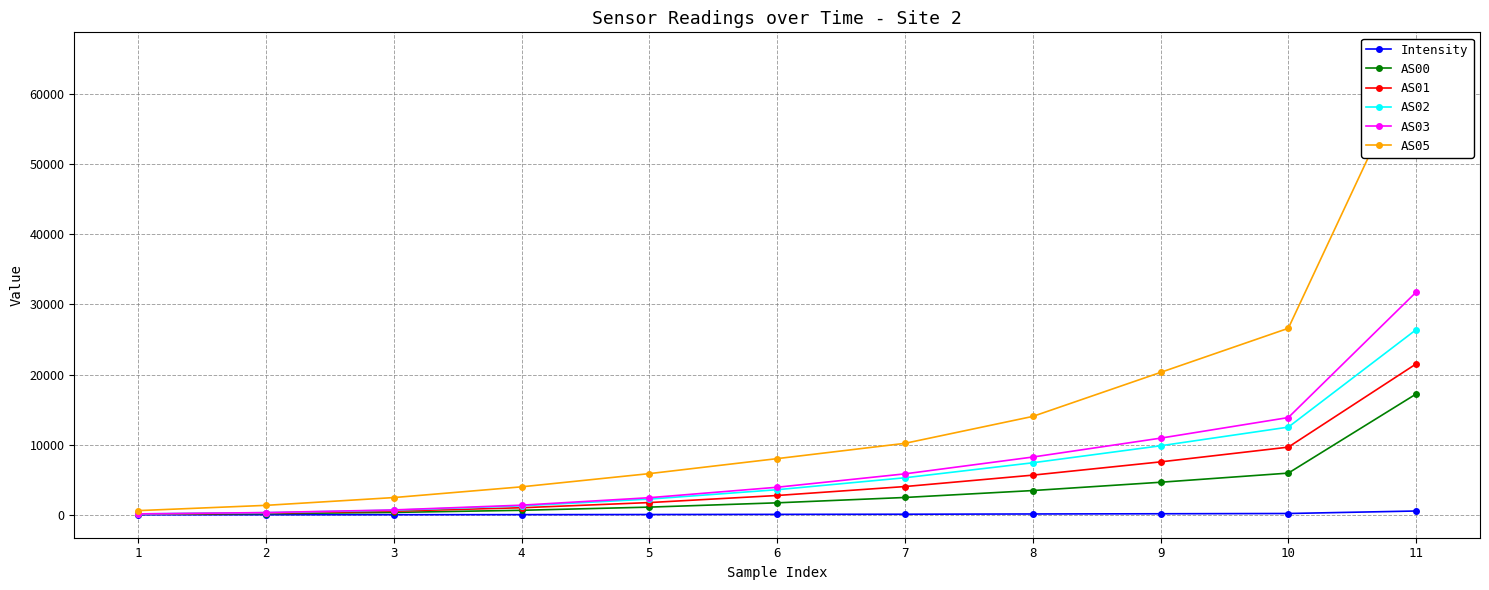

Which series changed the most between 4 and 5?

AS05